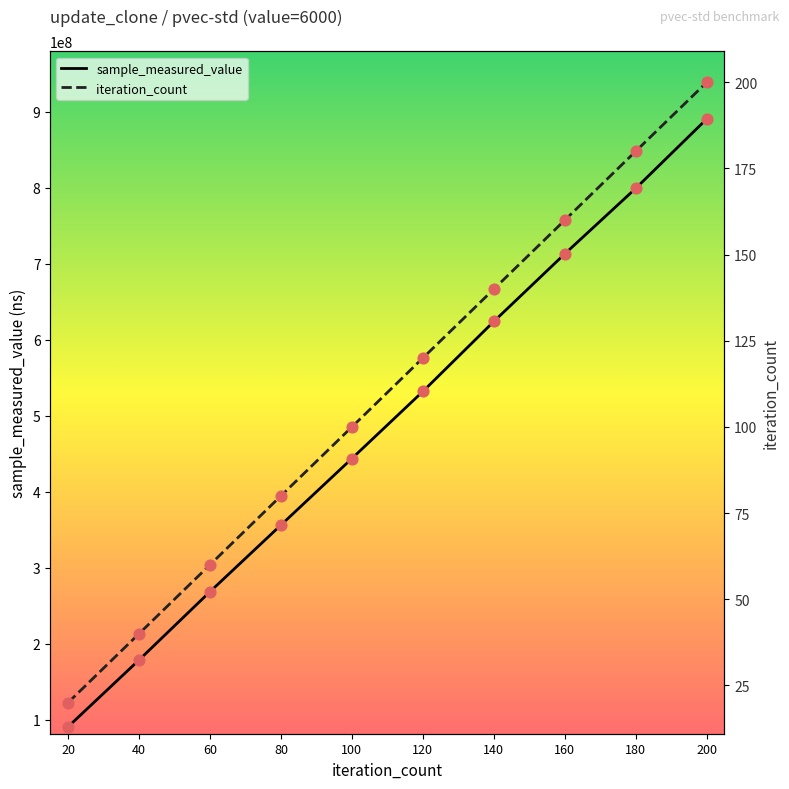

Is the value of iteration_count at 120 greater than the value of sample_measured_value at 20?

No